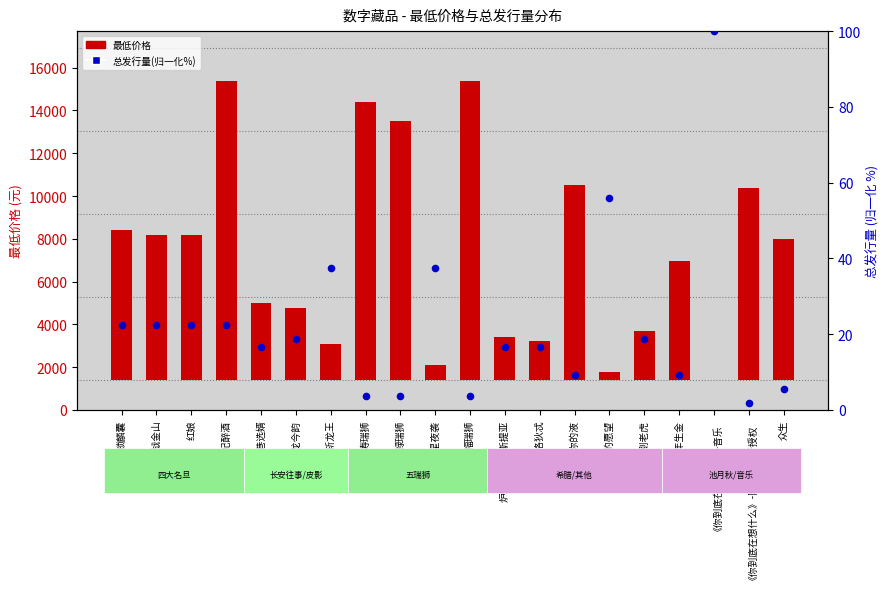

Is the value of 总发行量(归一化%) at 古龙今韵 greater than the value of 最低价格 at 福瑞狮?

No